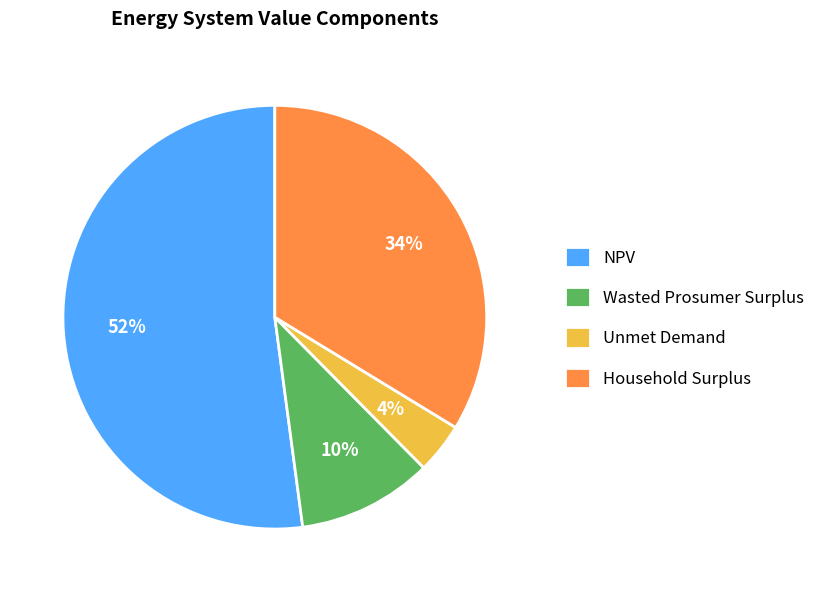

Which category has the biggest portion of the pie?

NPV